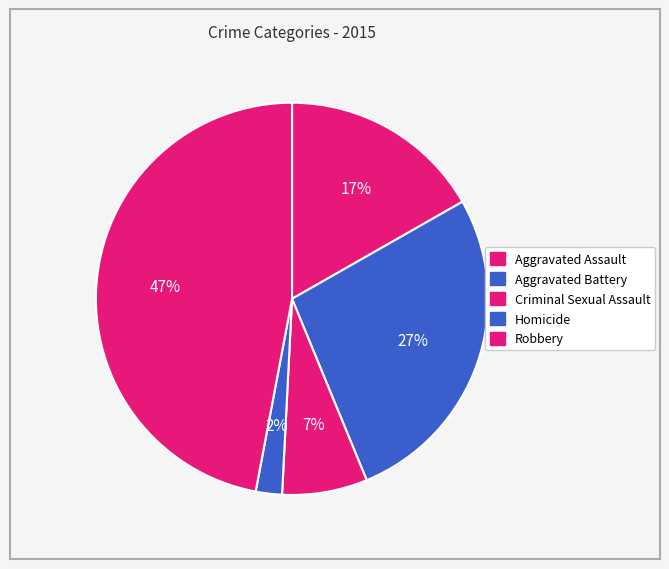

How many segments does this pie chart have?

5